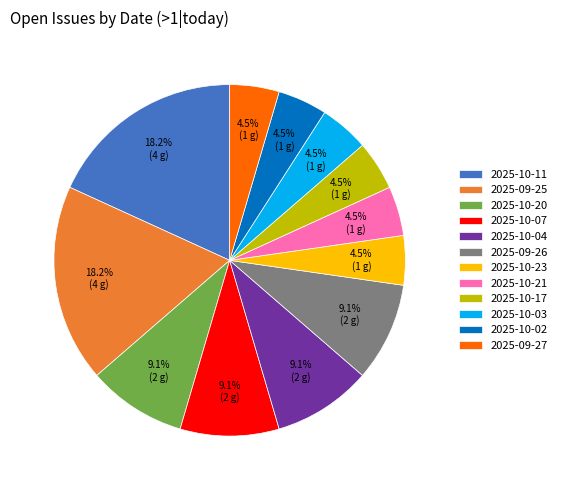

Combined, do 2025-10-21 and 2025-09-27 account for over 50%?

No